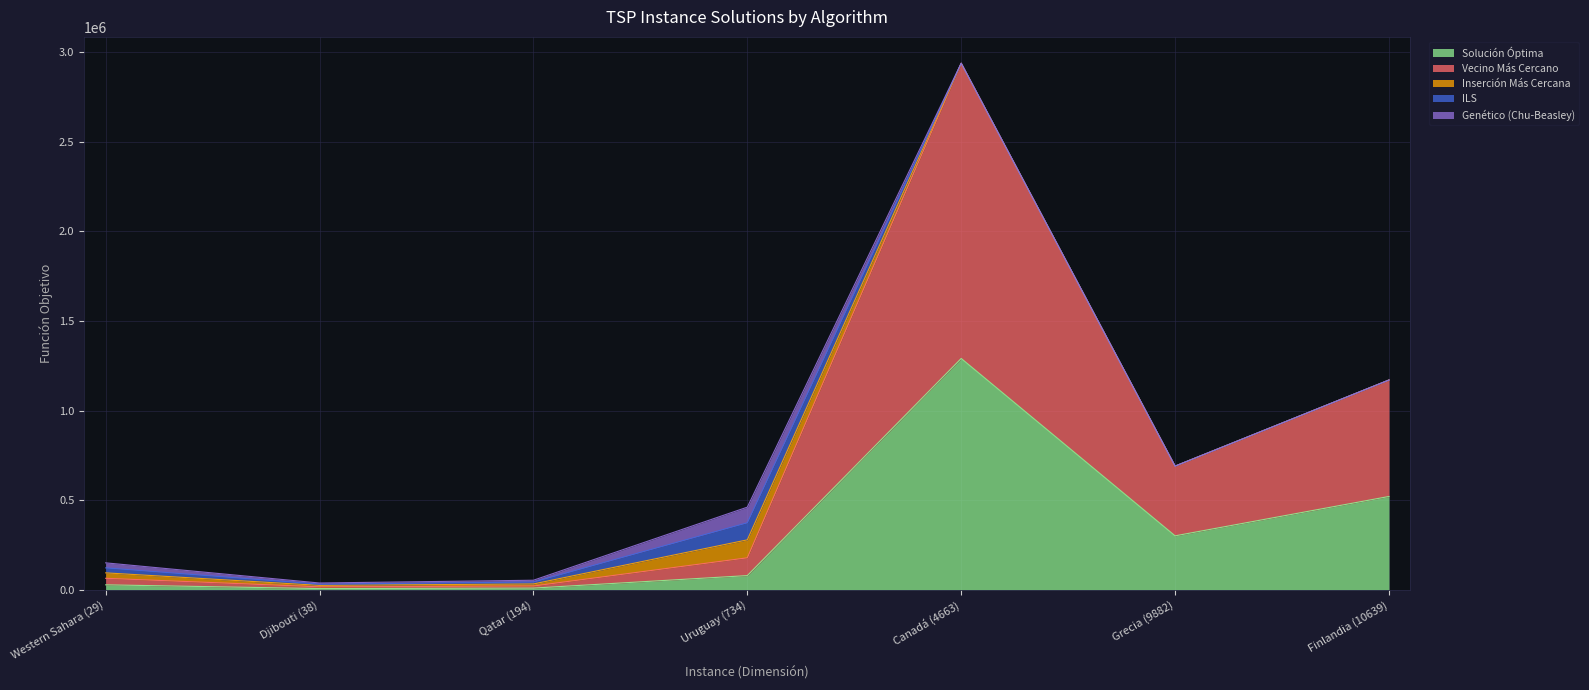

Which series has the largest total across all categories?

Vecino Más Cercano